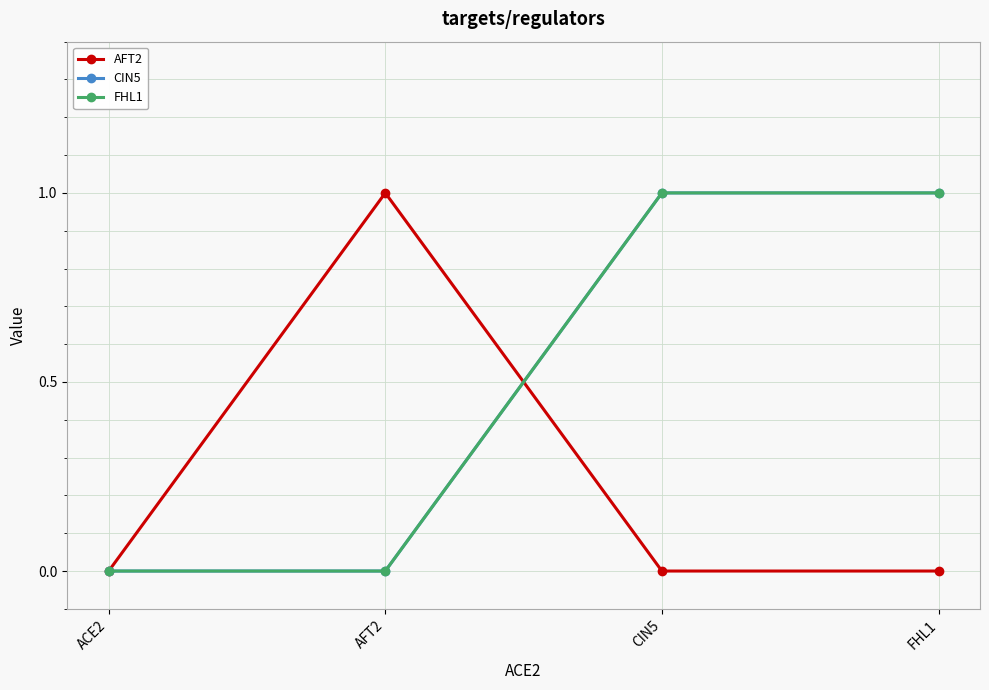

Which has a higher value, AFT2 or FHL1?

AFT2